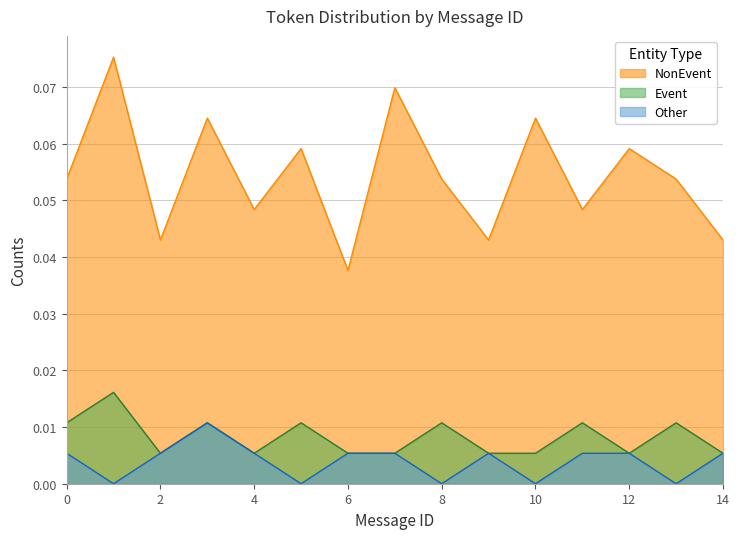

At how many categories does at least one series exceed 0?

15